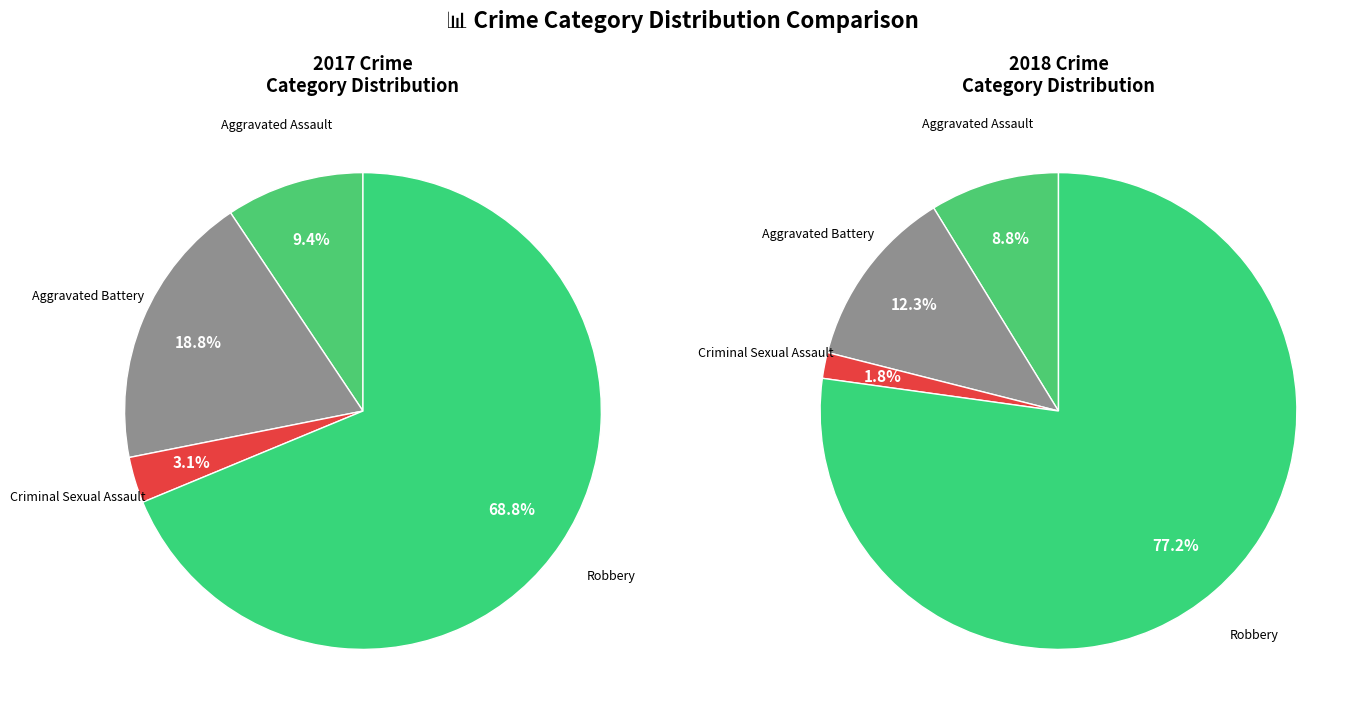

Rank the series by their average value, from lowest to highest.

values_2017, values_2018